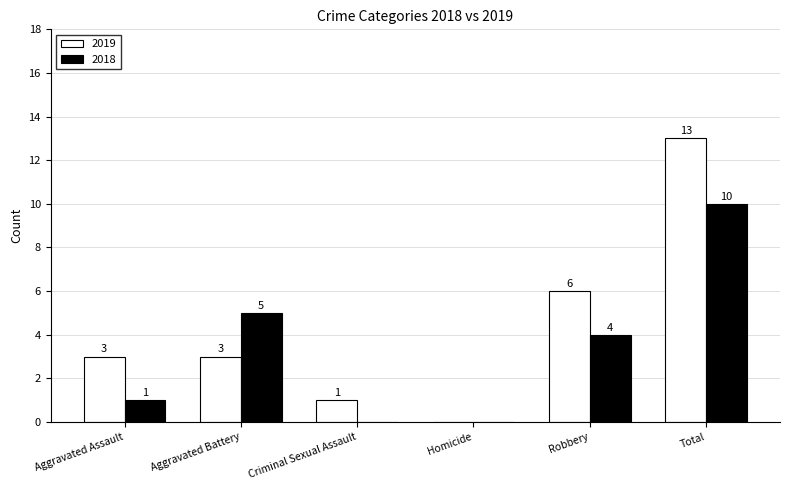

Is it true that 2019 equals 6 at Robbery?

True